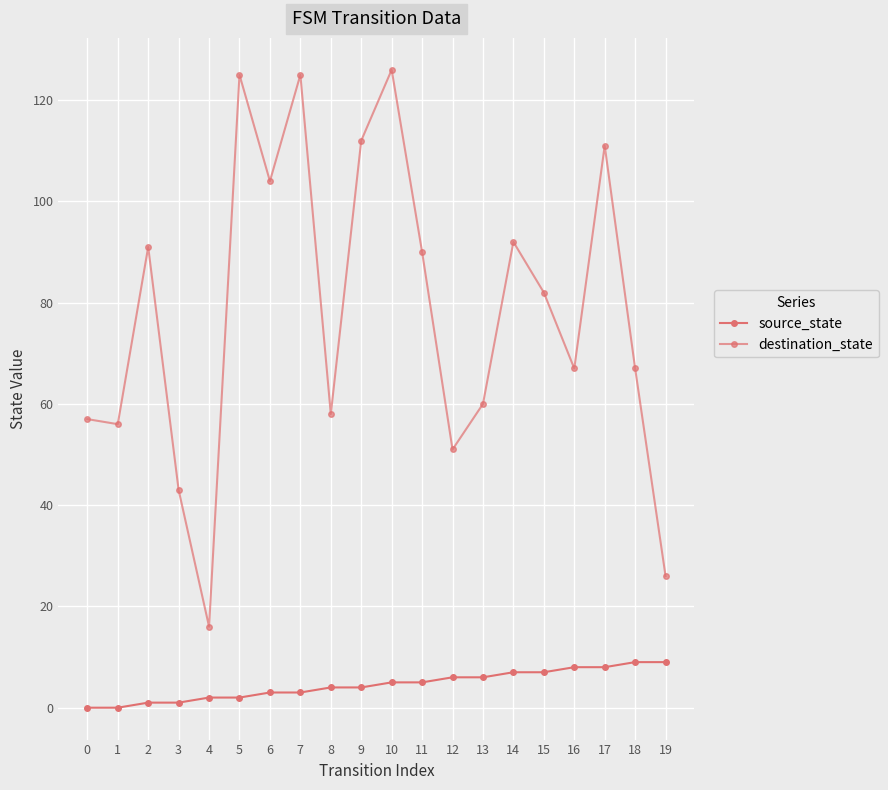

Count the number of data series in this chart.

2